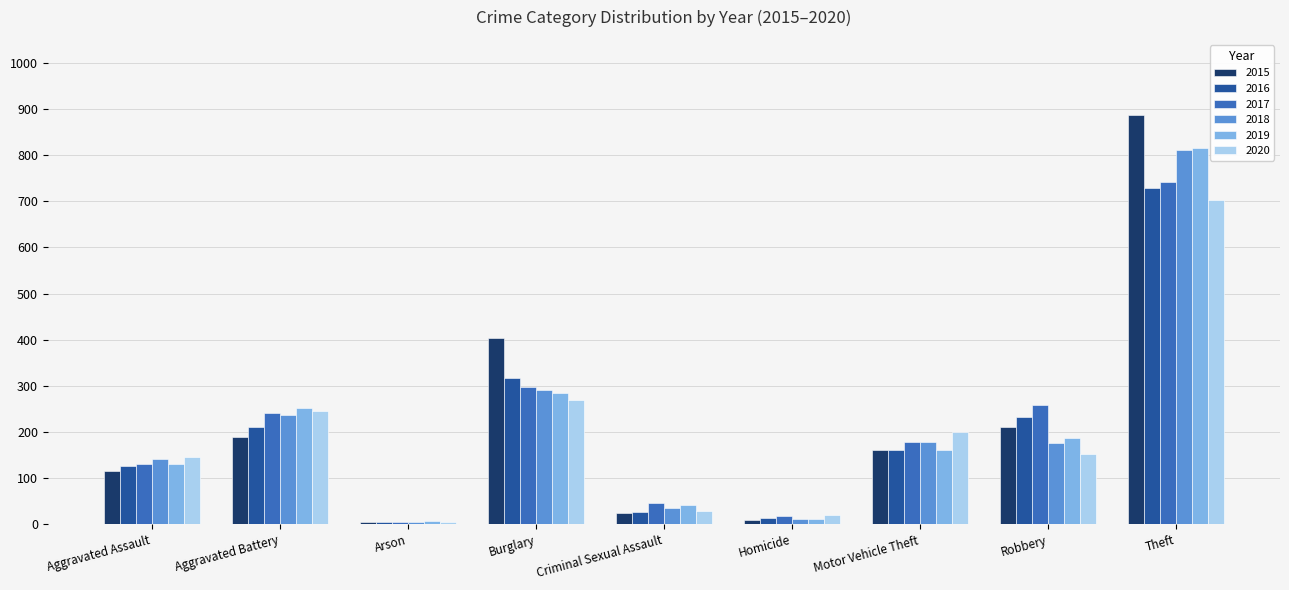

Which category has the highest value in the 2019 series?

Theft